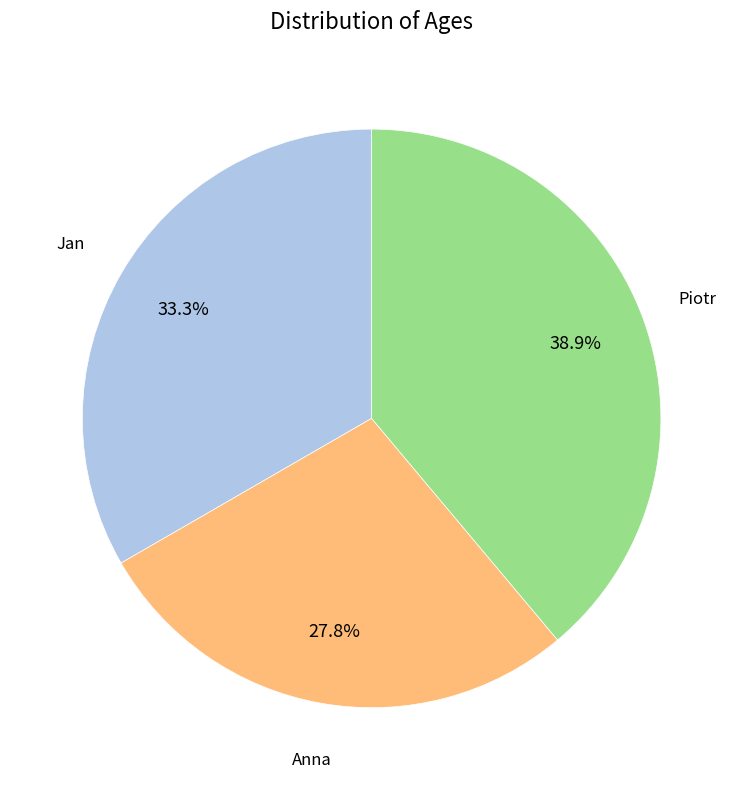

What percentage do Piotr and Anna together represent?

66.7%